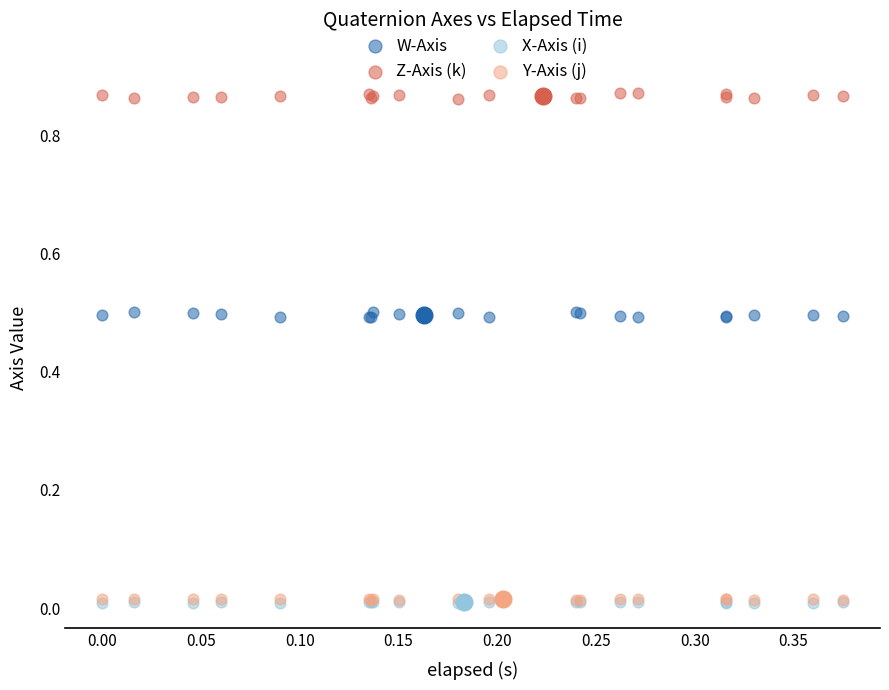

Which series contains the highest Y value?

Z-Axis (k)